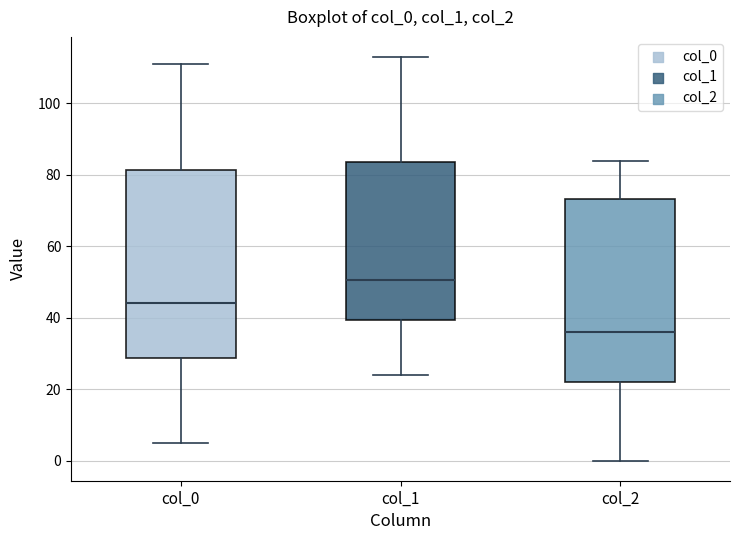

Reading left to right, transcribe this box plot: for each box, give where its median line is, the range the box spans, and where its two whiskers end, as read against the y-axis. The values are not printed on the chart, so give them approximately, as read against the axis.

col_0: median 44, box 28 to 82, whiskers 6 to 112
col_1: median 50, box 40 to 84, whiskers 24 to 114
col_2: median 36, box 22 to 74, whiskers 0 to 84